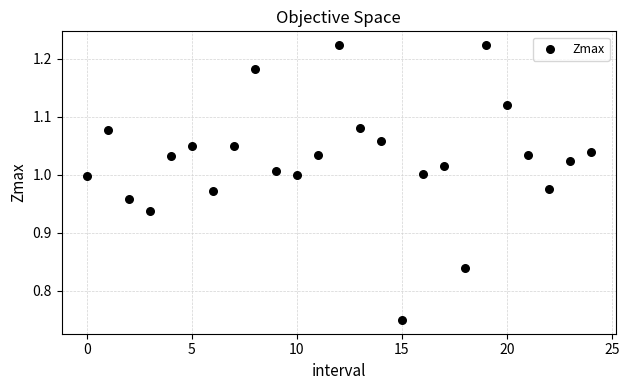

What is the range of Y values (max minus min)?

0.5